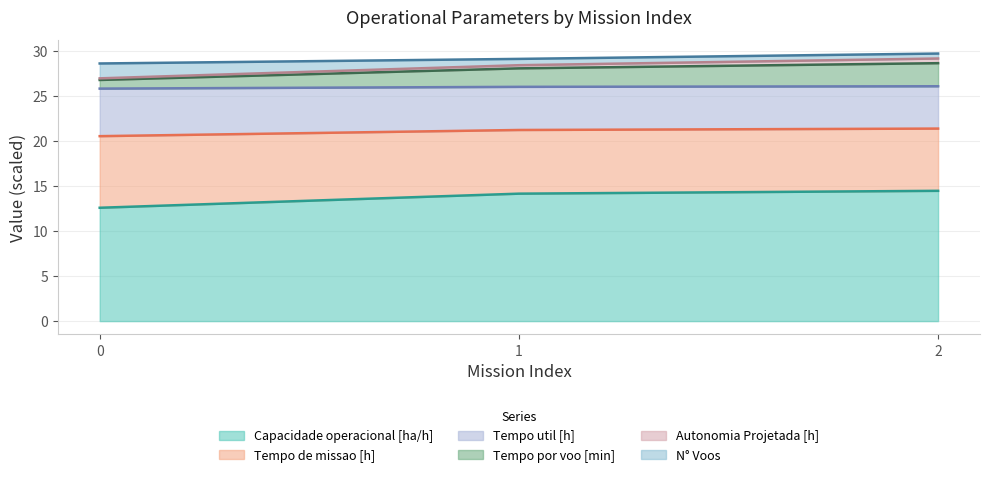

What is the lowest value of the Capacidade operacional [ha/h] series?

12.6